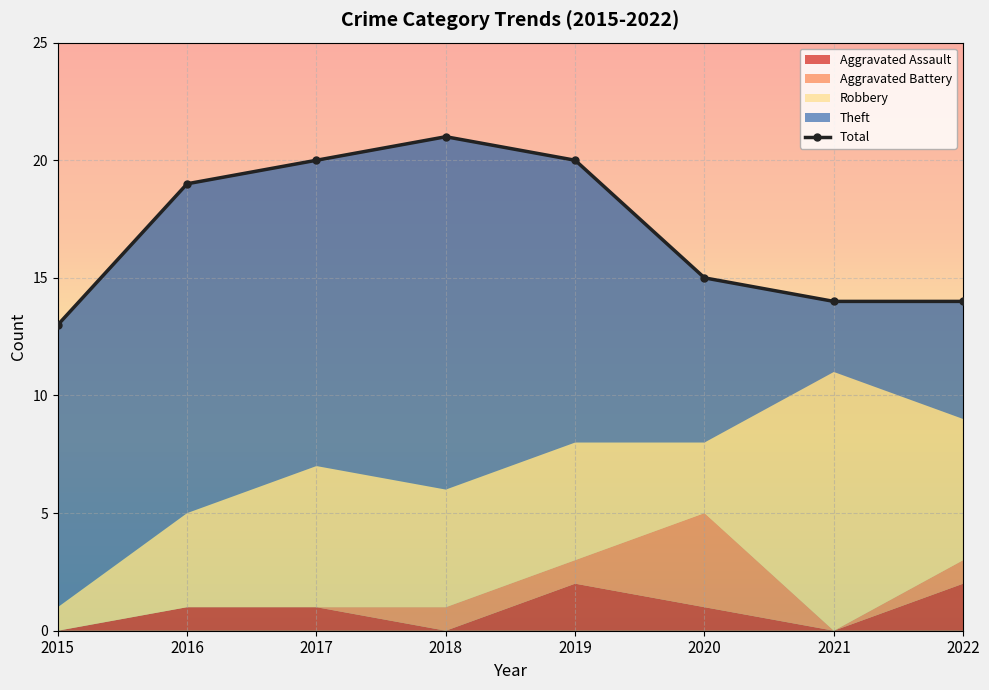

The value at 2021 is 14. True or false?

True